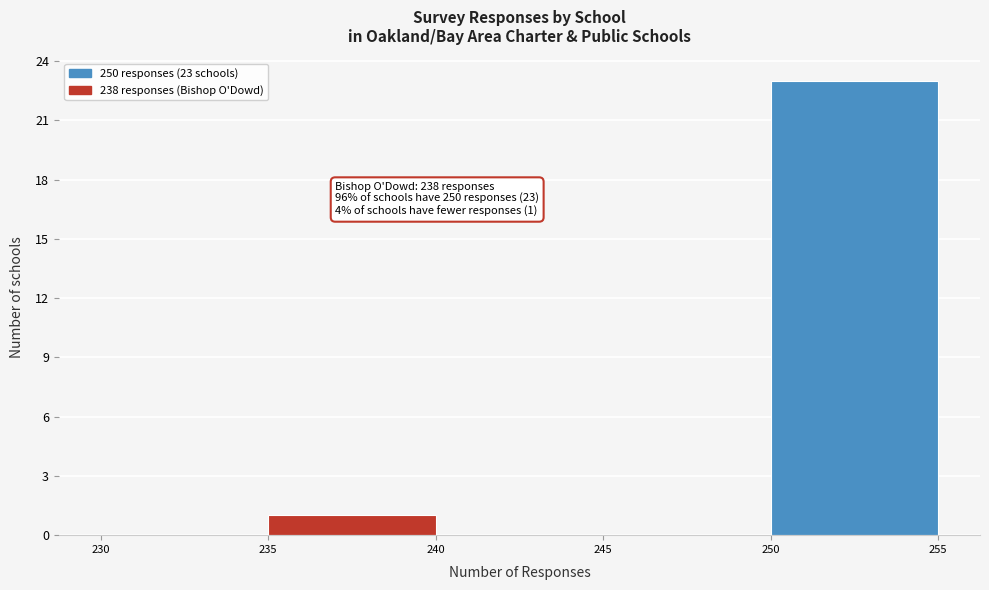

Which range on the x-axis has the tallest bar?

250 to 255